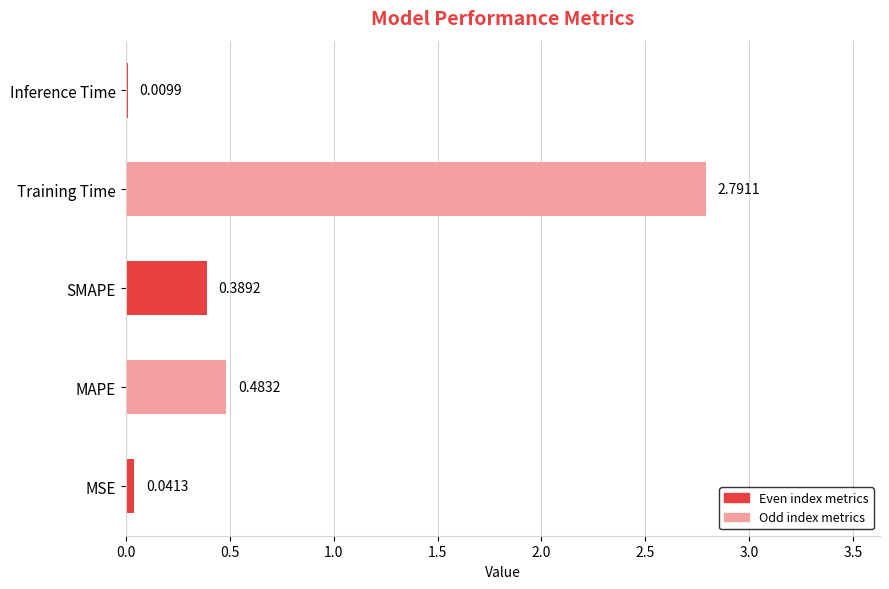

What is the sum of all values?

3.7